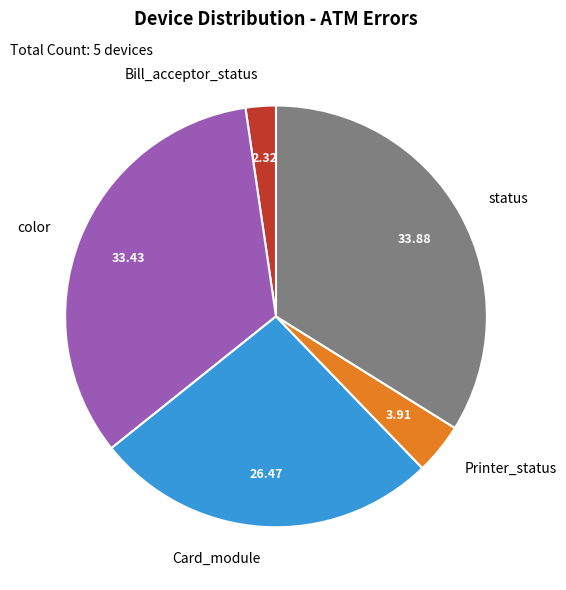

Which category has the smallest portion of the pie?

Bill_acceptor_status